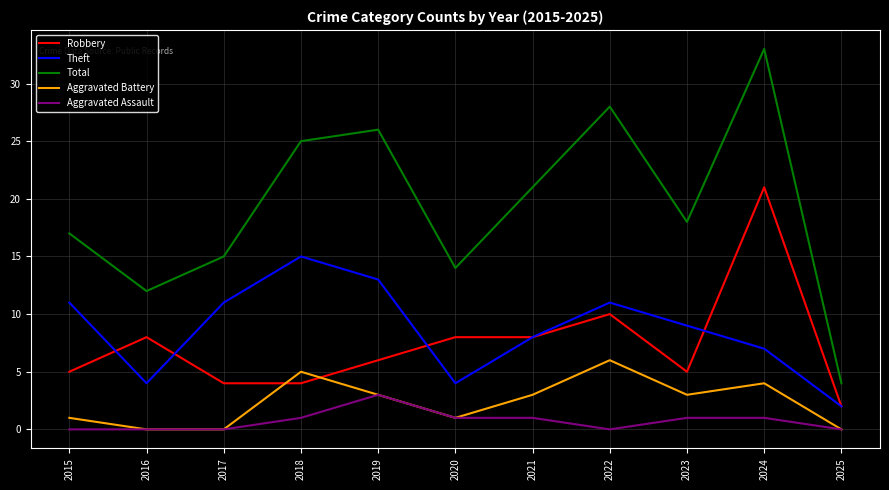

Does the chart have visible grid lines?

Yes